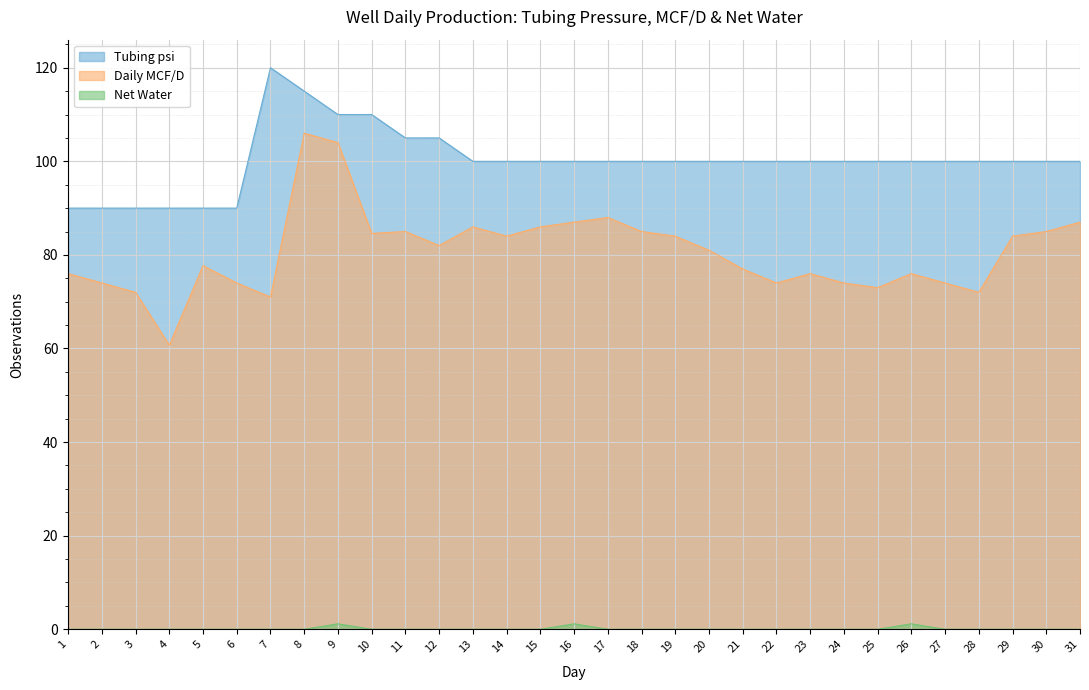

At how many categories does at least one series exceed 76?

31